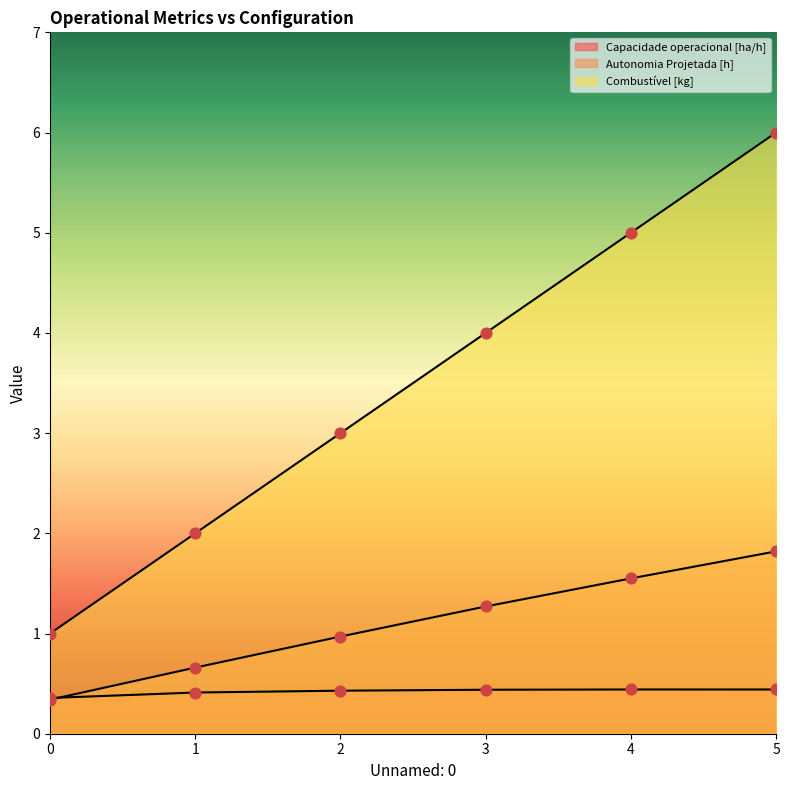

Is the value of Combustível [kg] at 1 greater than the value of Autonomia Projetada [h] at 0?

Yes